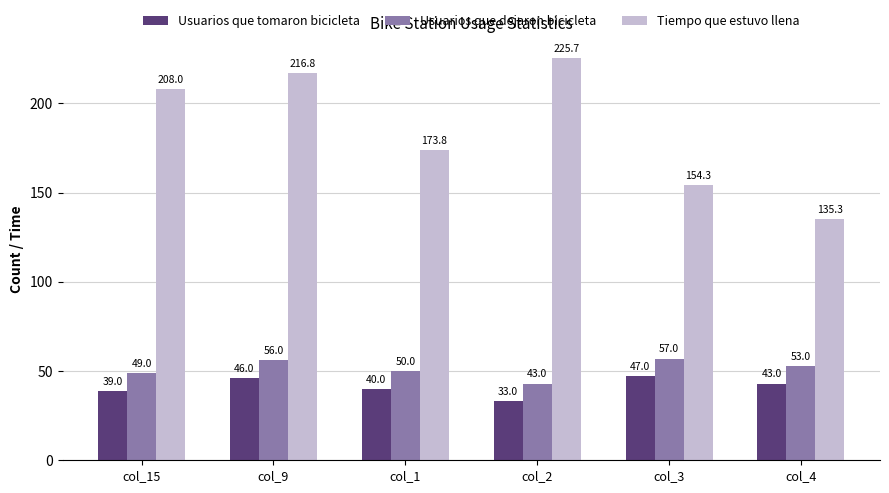

How many series are shown in this chart?

3